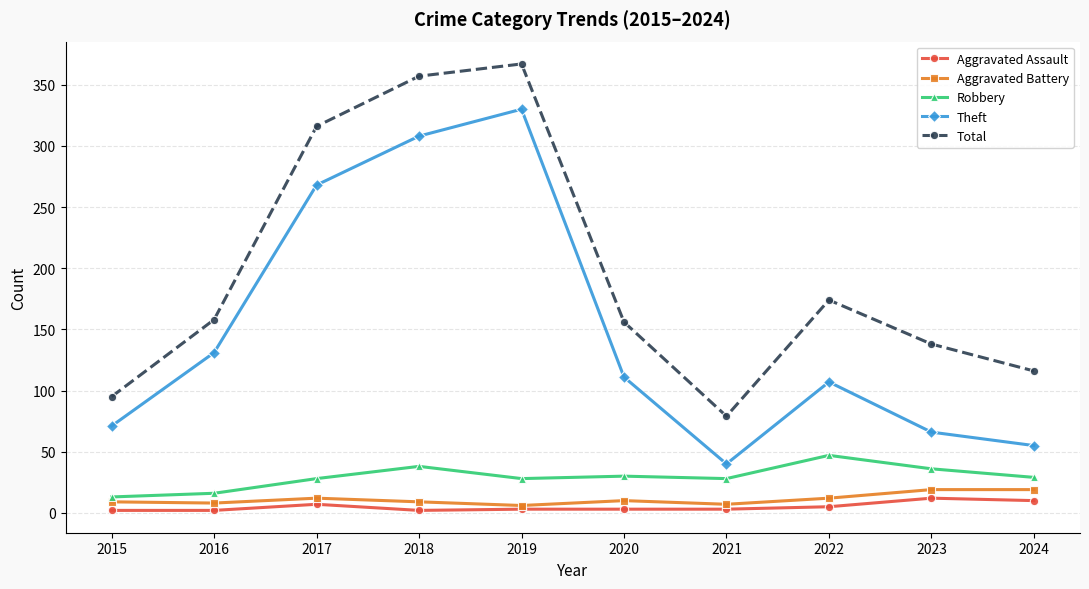

True or false: Theft has a value of 73 at 2024.

False